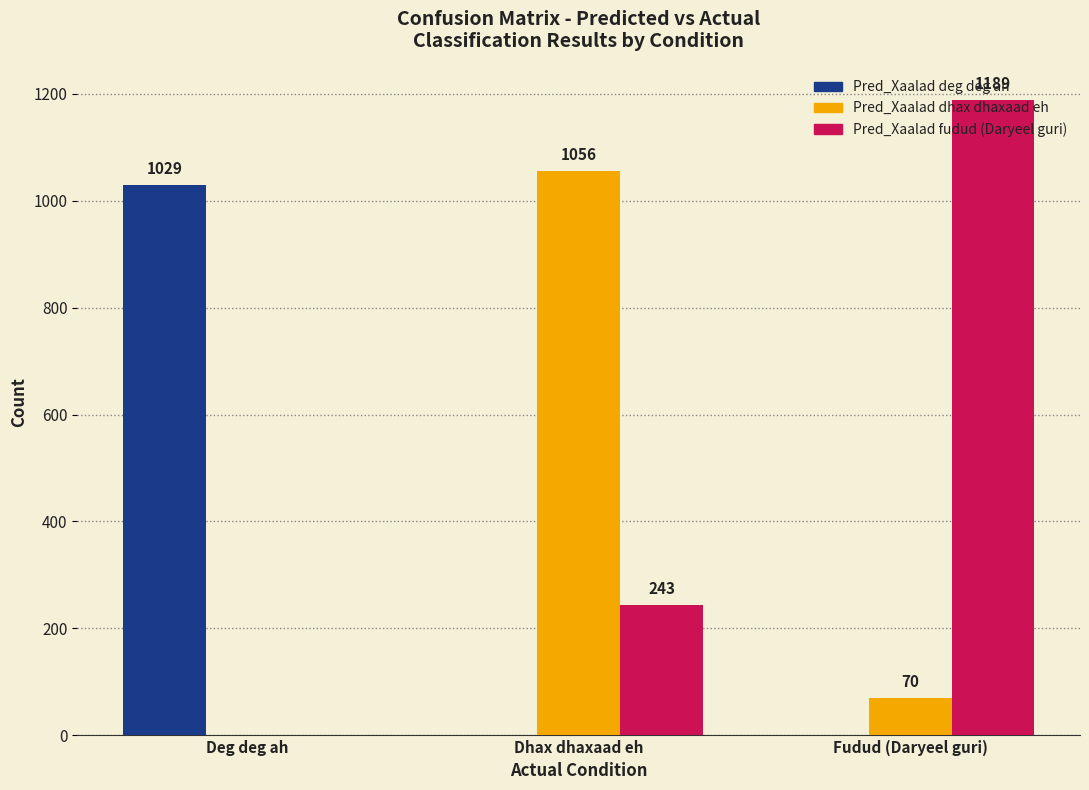

What is the total value across all series at Fudud (Daryeel guri)?

1259